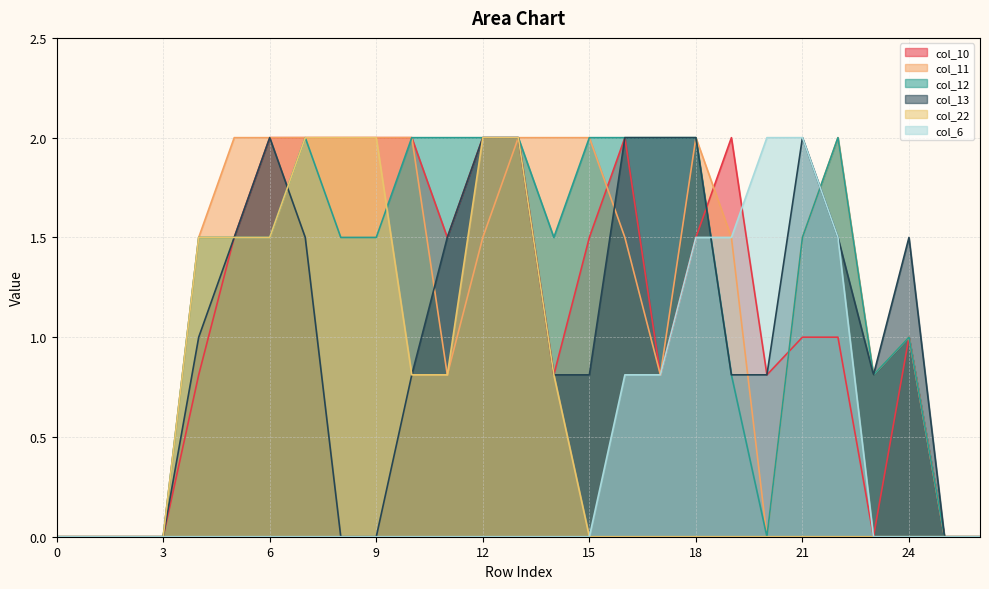

What is the difference between the highest and lowest values at 13?

2.0